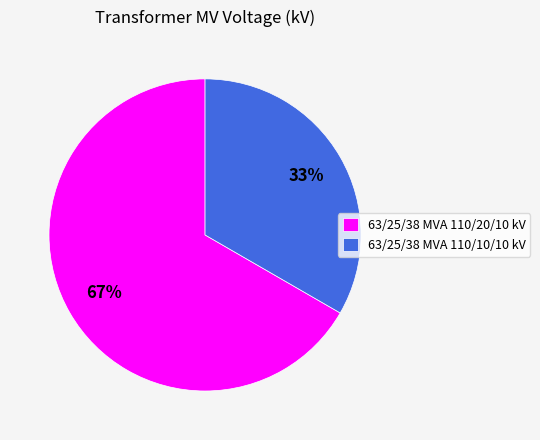

The 63/25/38 MVA 110/10/10 kV slice represents 33% of the pie. True or false?

True